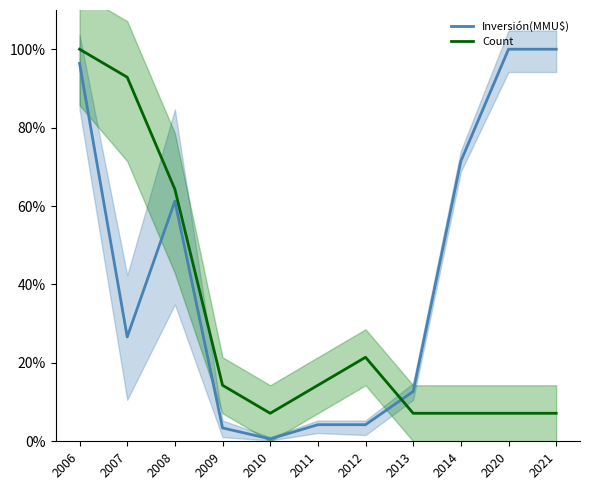

Which series has the largest range (max minus min)?

Inversión(MMU$)